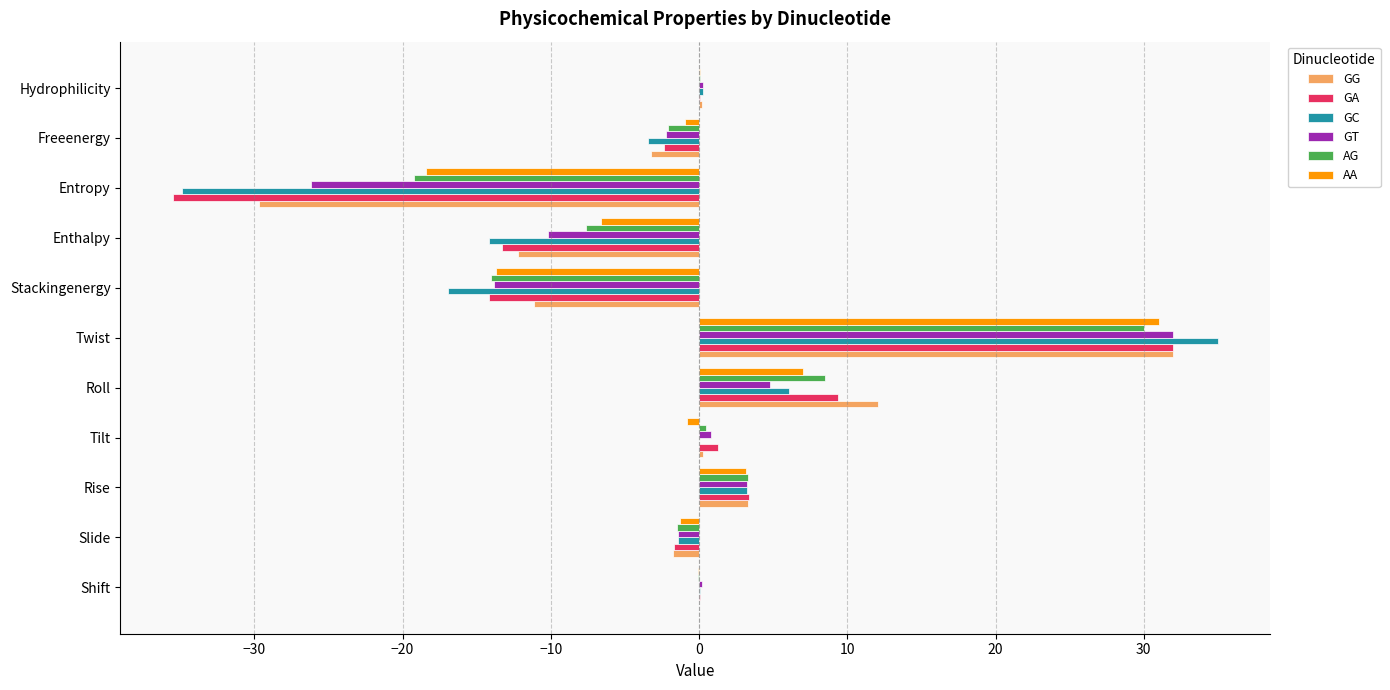

Between Roll and Twist, which series saw the biggest shift?

GC